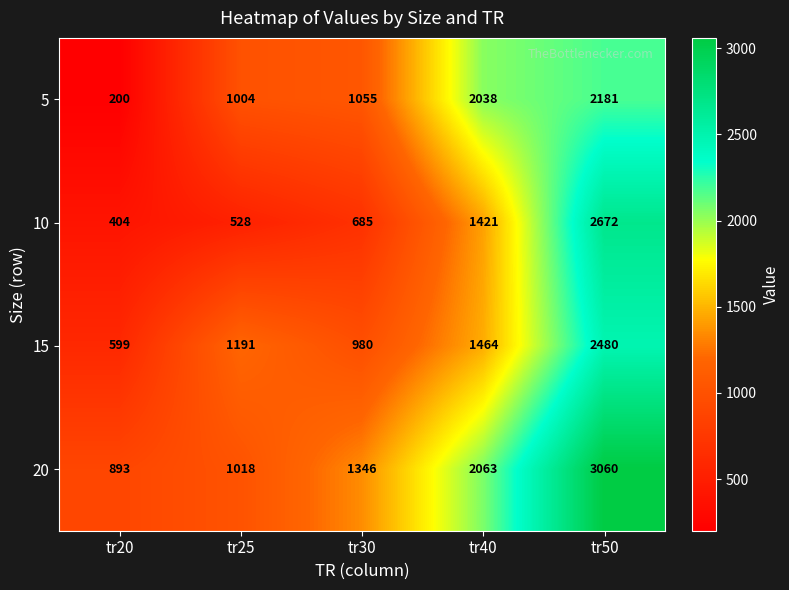

Reading right to left, what are all the values shown in this chart?

5: 2181	2038	1055	1004	200
10: 2672	1421	685	528	404
15: 2480	1464	980	1191	599
20: 3060	2063	1346	1018	893